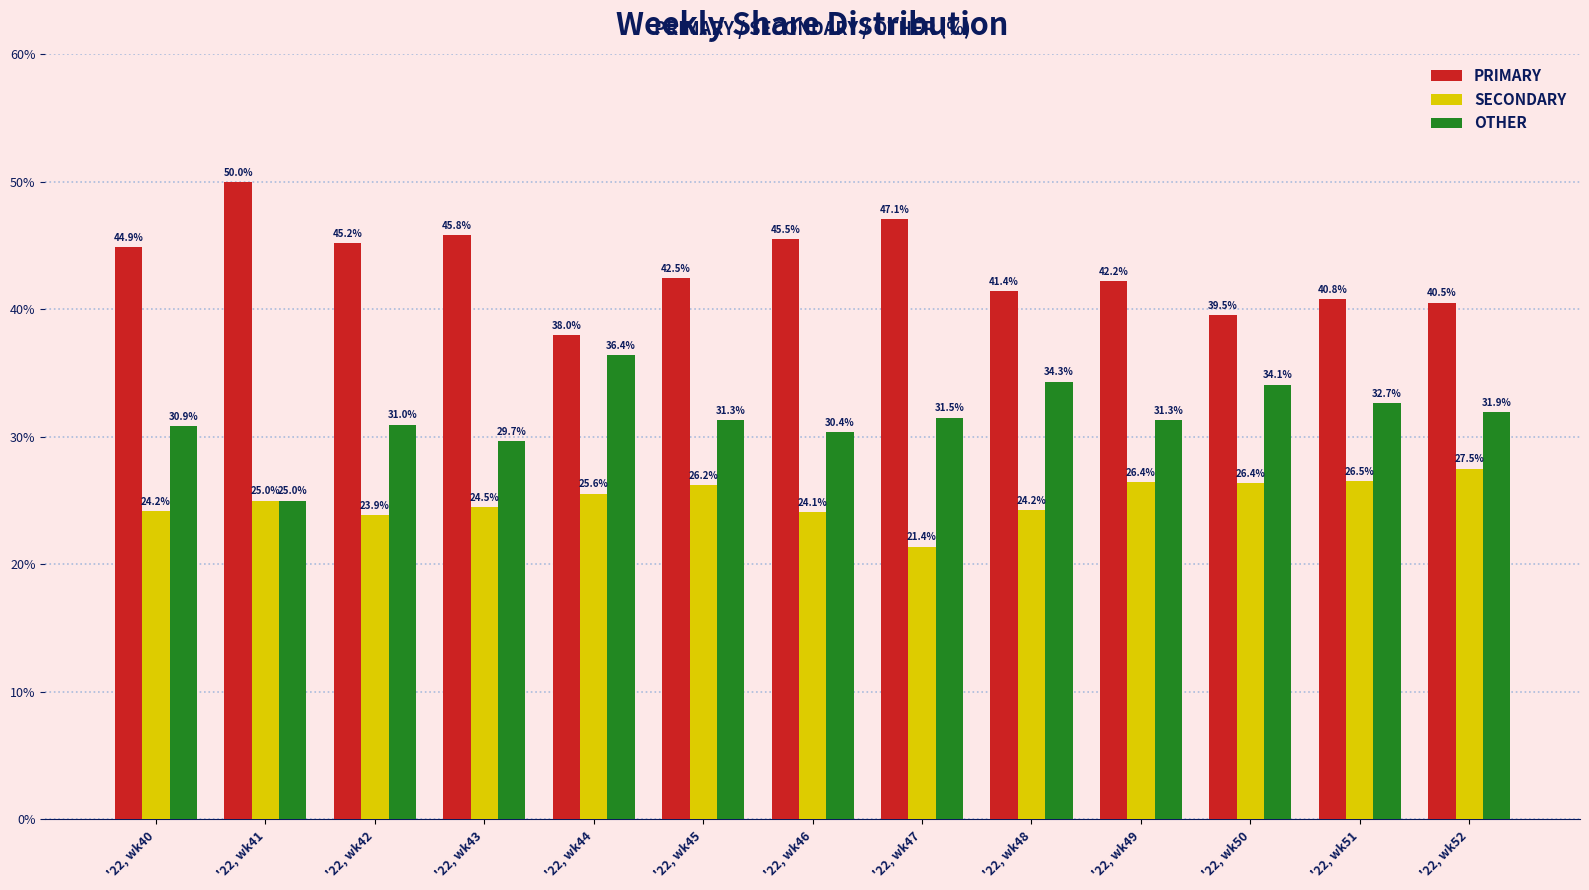

Is it true that PRIMARY equals 8.5 at '22, wk50?

False